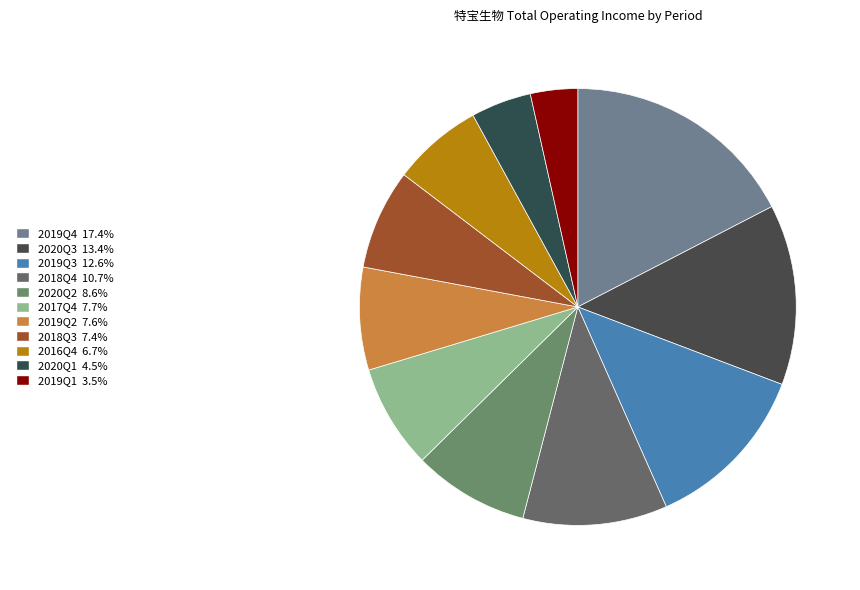

Does any single category account for the majority?

No